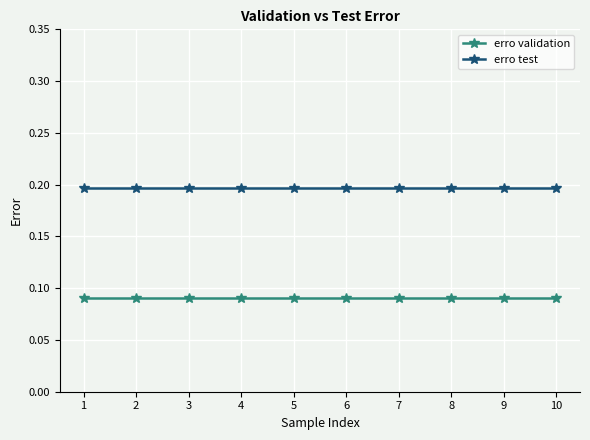

True or false: erro test has a value of 0.2 at 5.

True